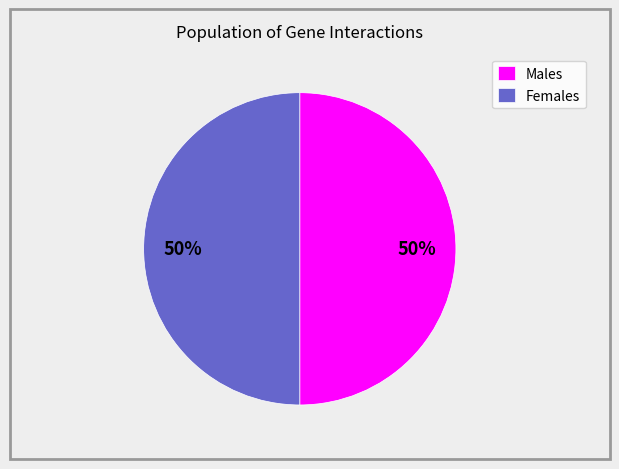

To the nearest percent, what is the combined percentage of Males and Females?

100%